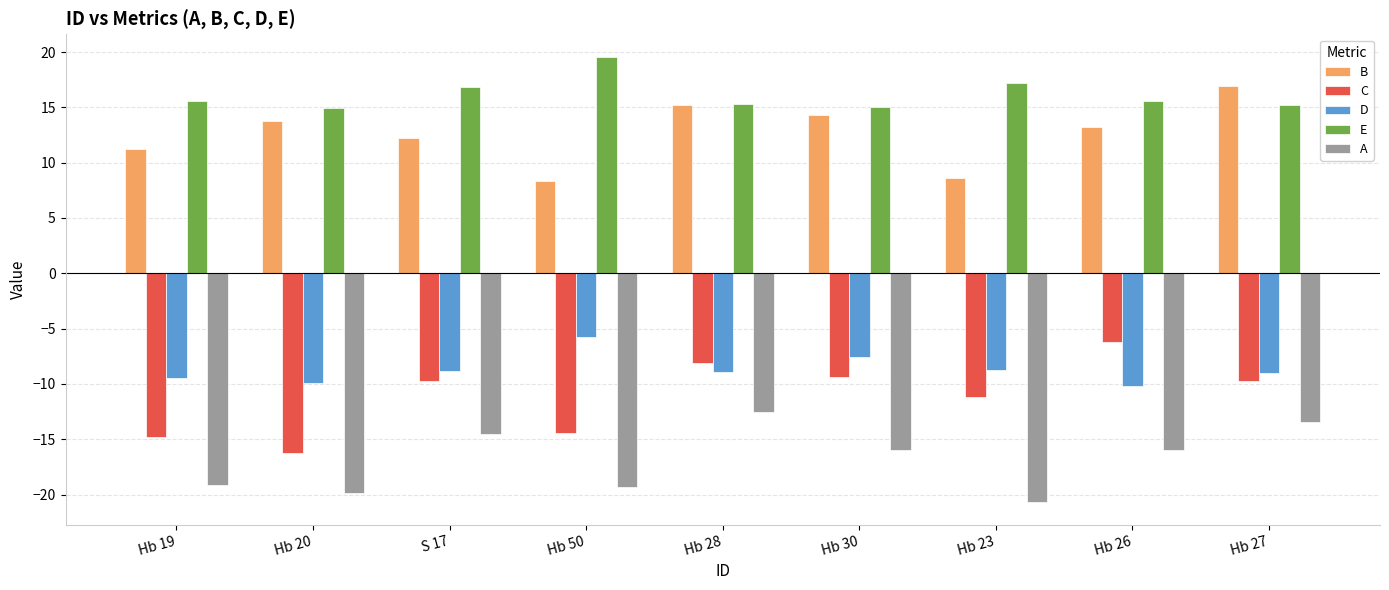

The value of D at Hb 26 is -10.2. True or false?

True